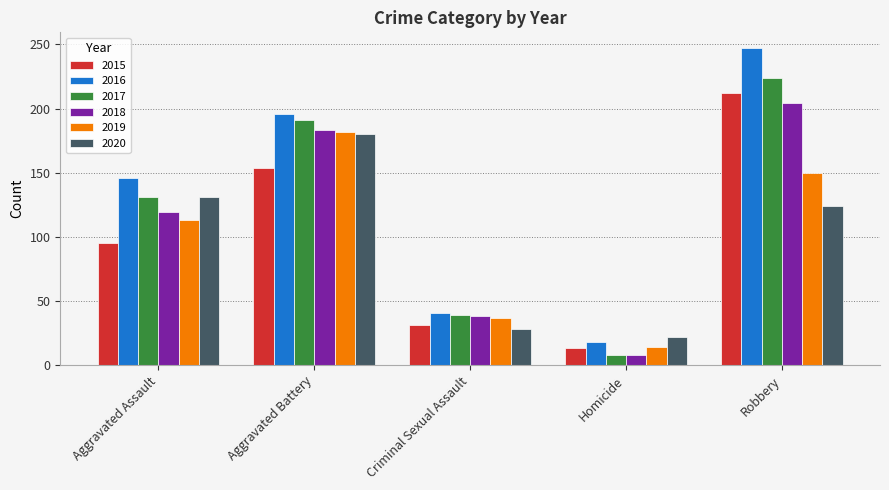

Count the number of data series in this chart.

6